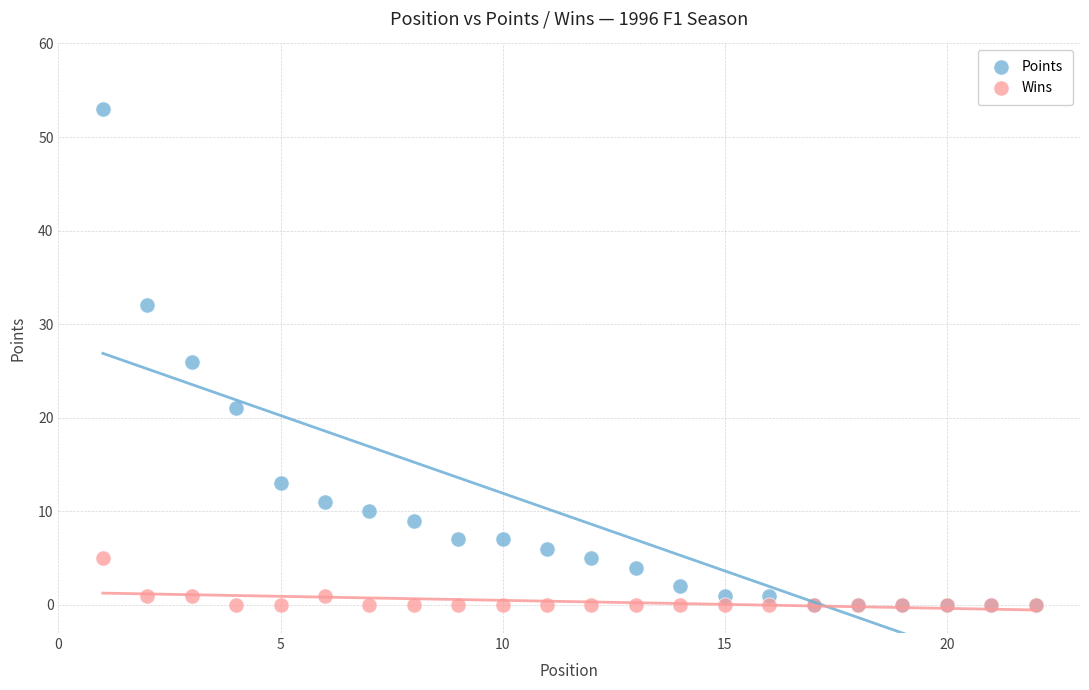

What are all the series names shown in the legend?

Points, Wins